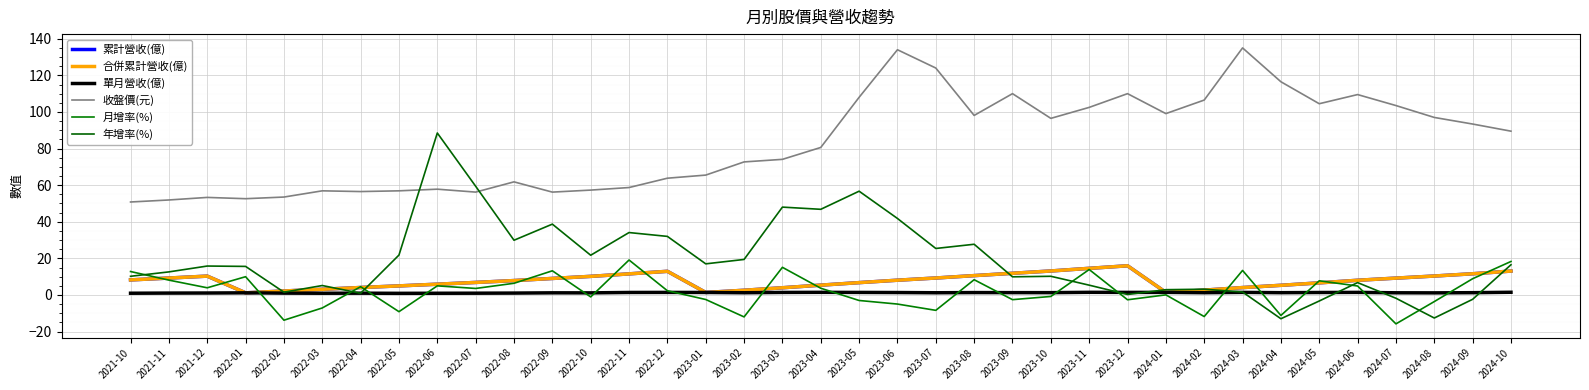

Where do 年增率(%) and 收盤價(元) first cross each other?

2022-05 and 2022-06